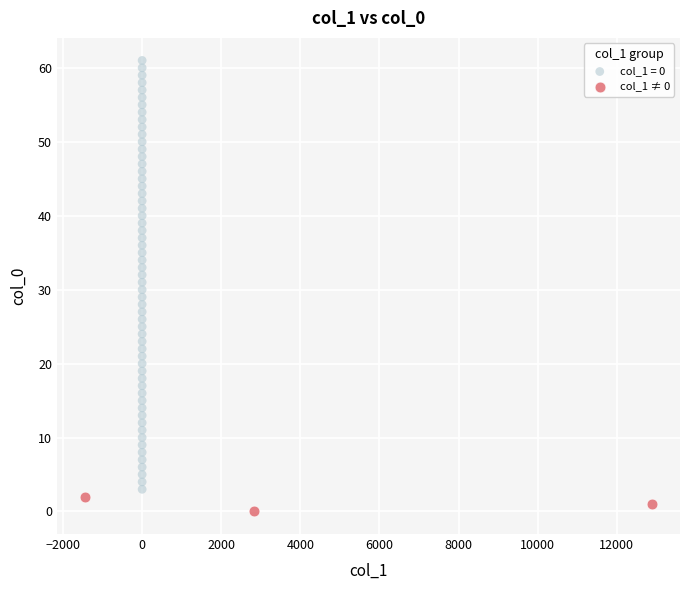

Which series reaches the maximum Y coordinate?

col_1 = 0